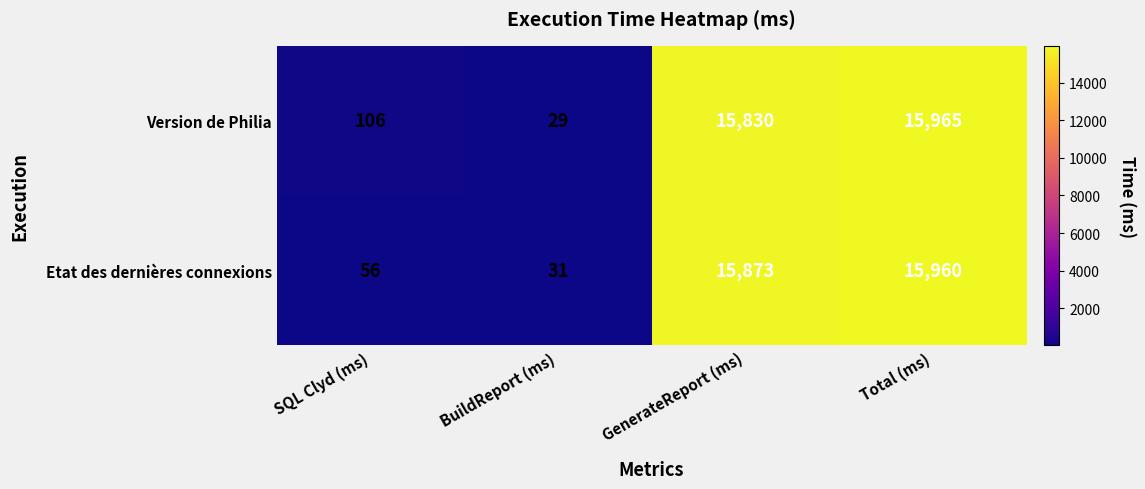

Which series has the largest range (max minus min)?

Version de Philia